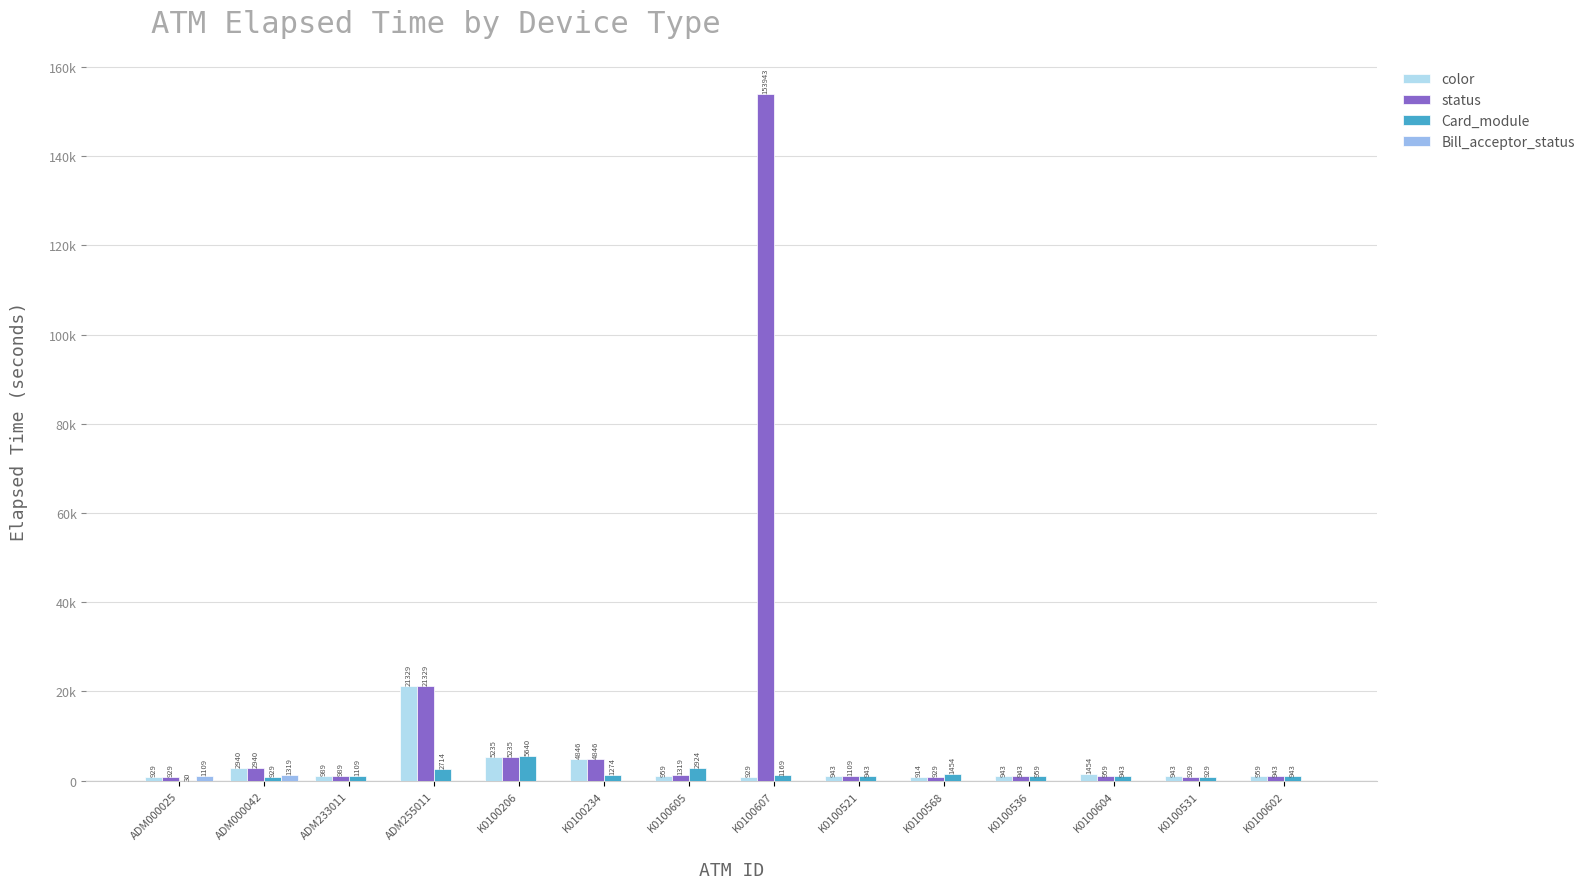

What is the sum of all Card_module values?

21960